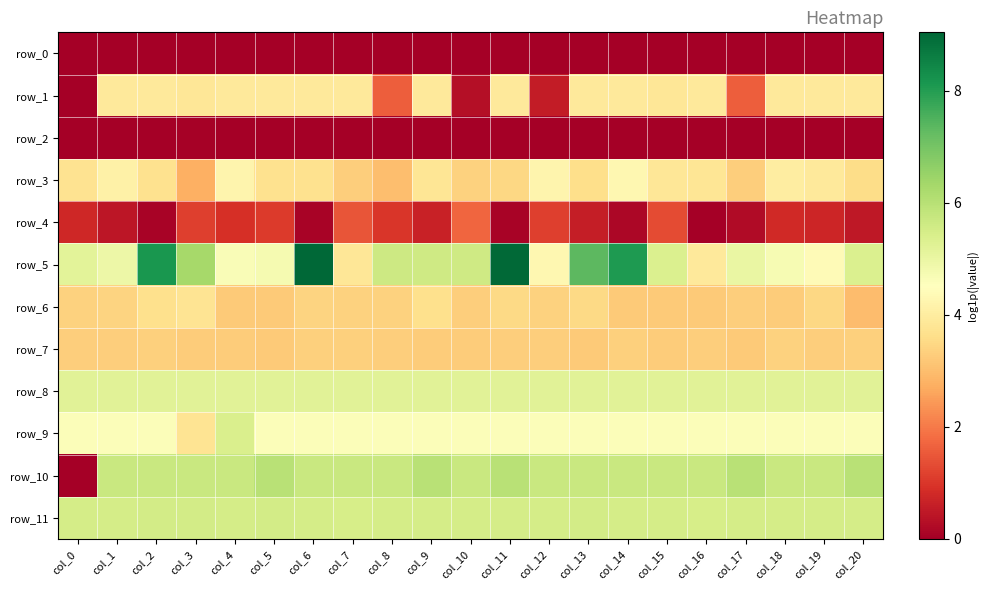

Count the row_9 values in the range 4 to 5.

19